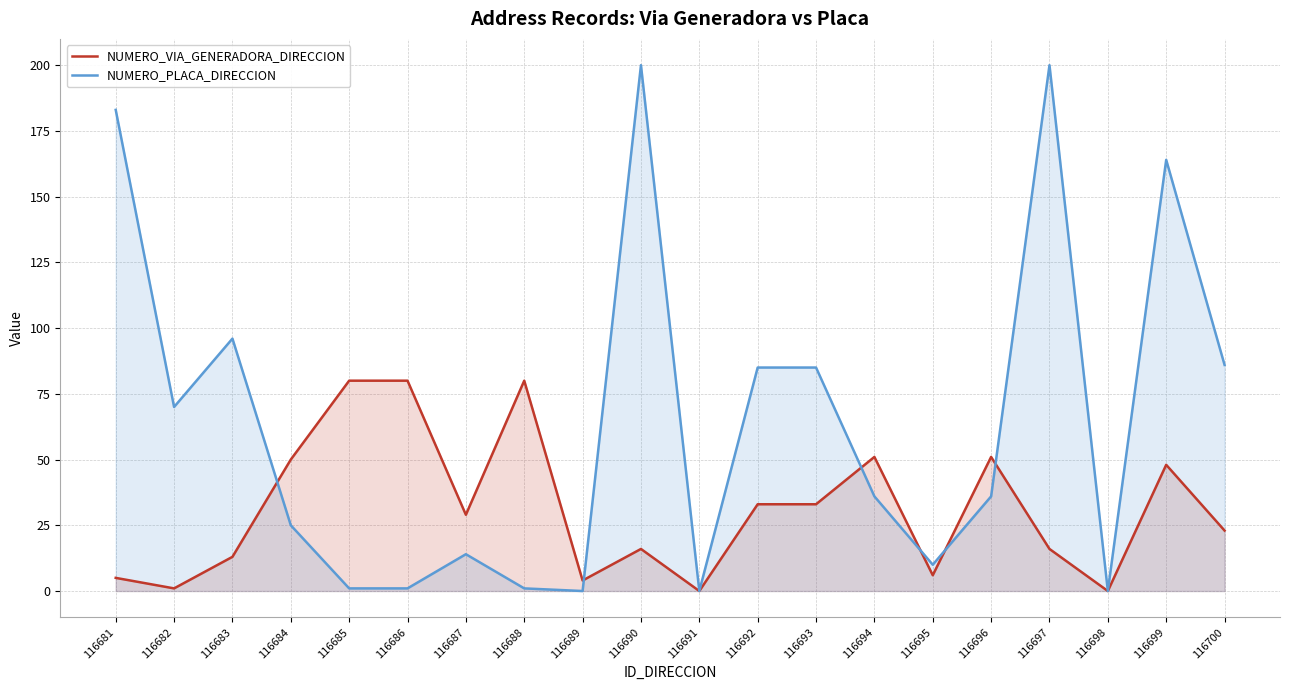

At which category is the sum across all series the highest?

116690